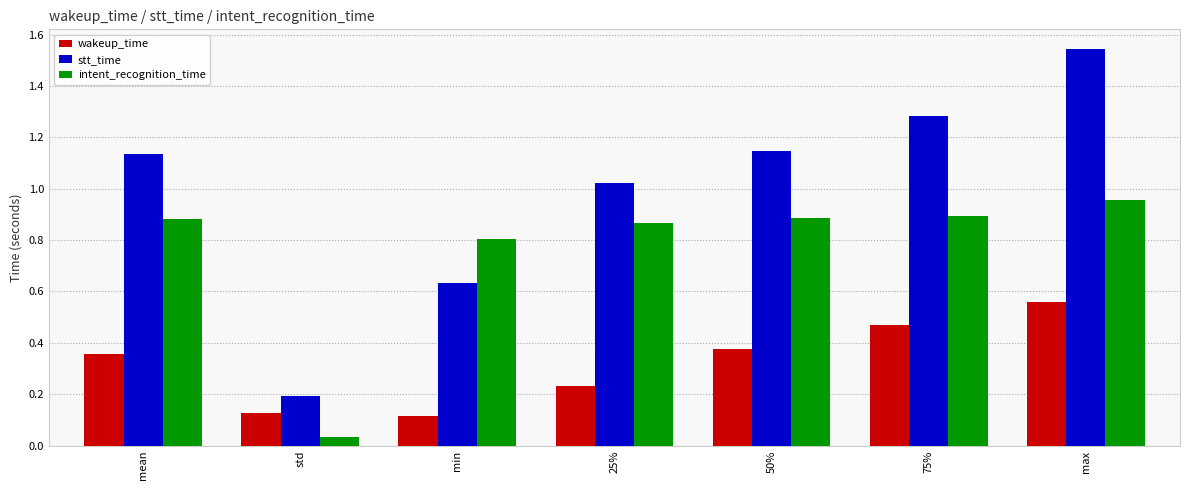

The stt_time series shows 0.5 at max. True or false?

False